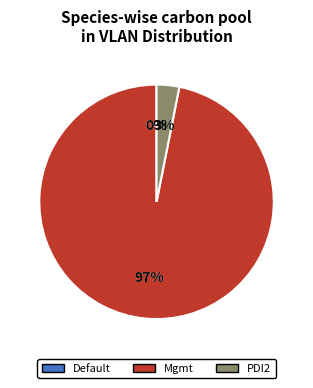

What is the change in value from Default to PDI2?

+131